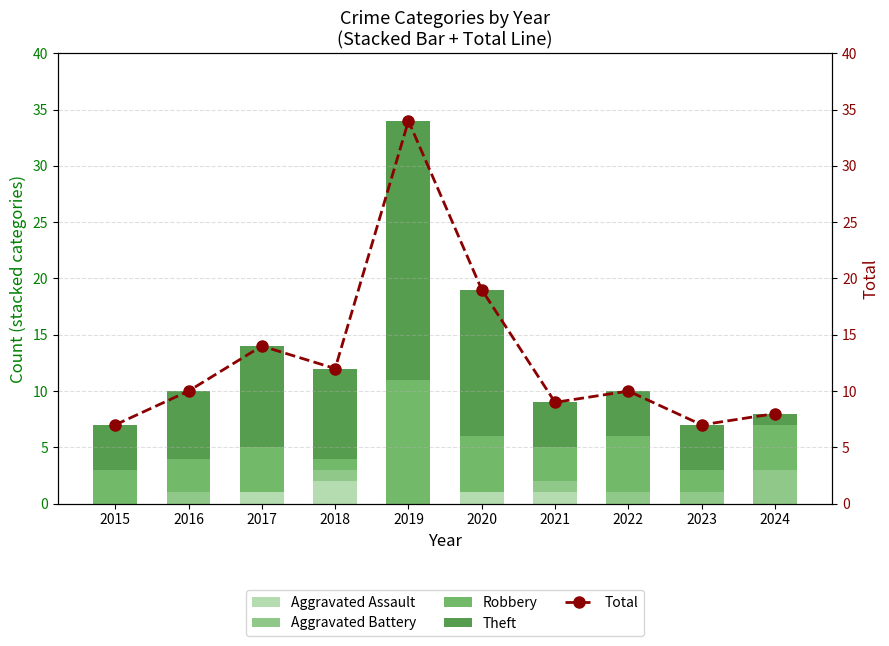

Rank the series at 2023 from lowest to highest value.

Aggravated Assault, Aggravated Battery, Robbery, Theft, Total